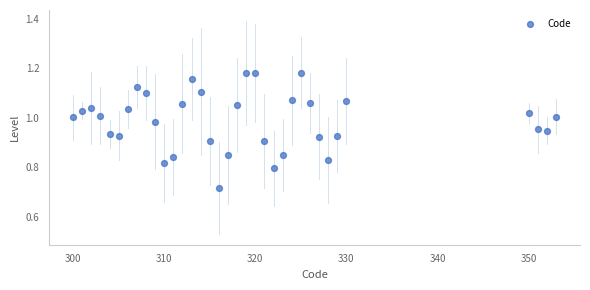

What is the range of X values (max minus min)?

53.0